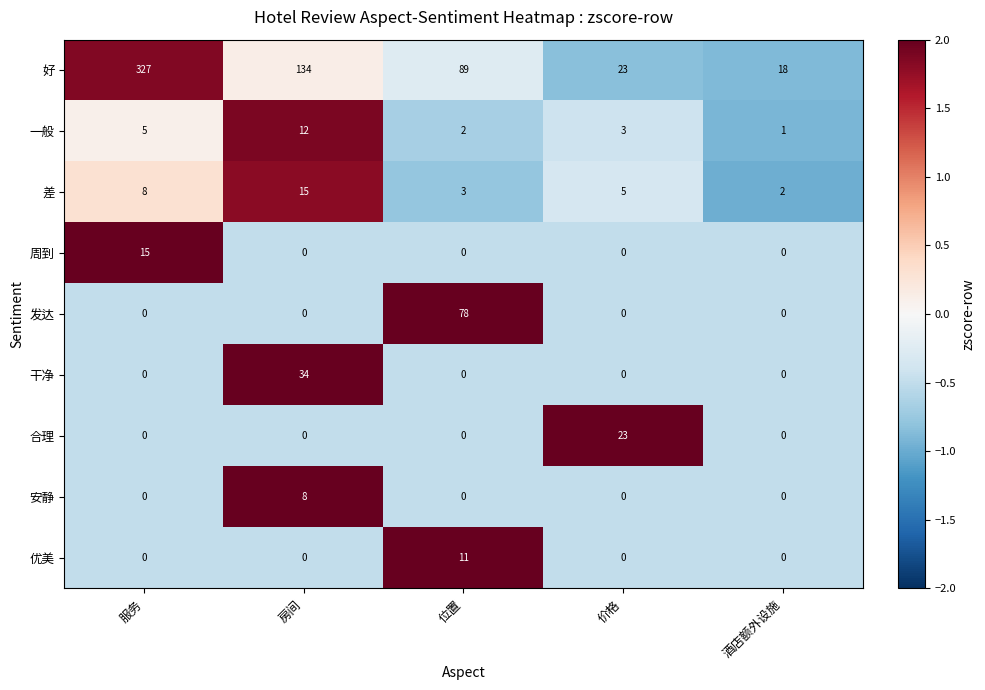

At which category is the sum across all series the highest?

服务